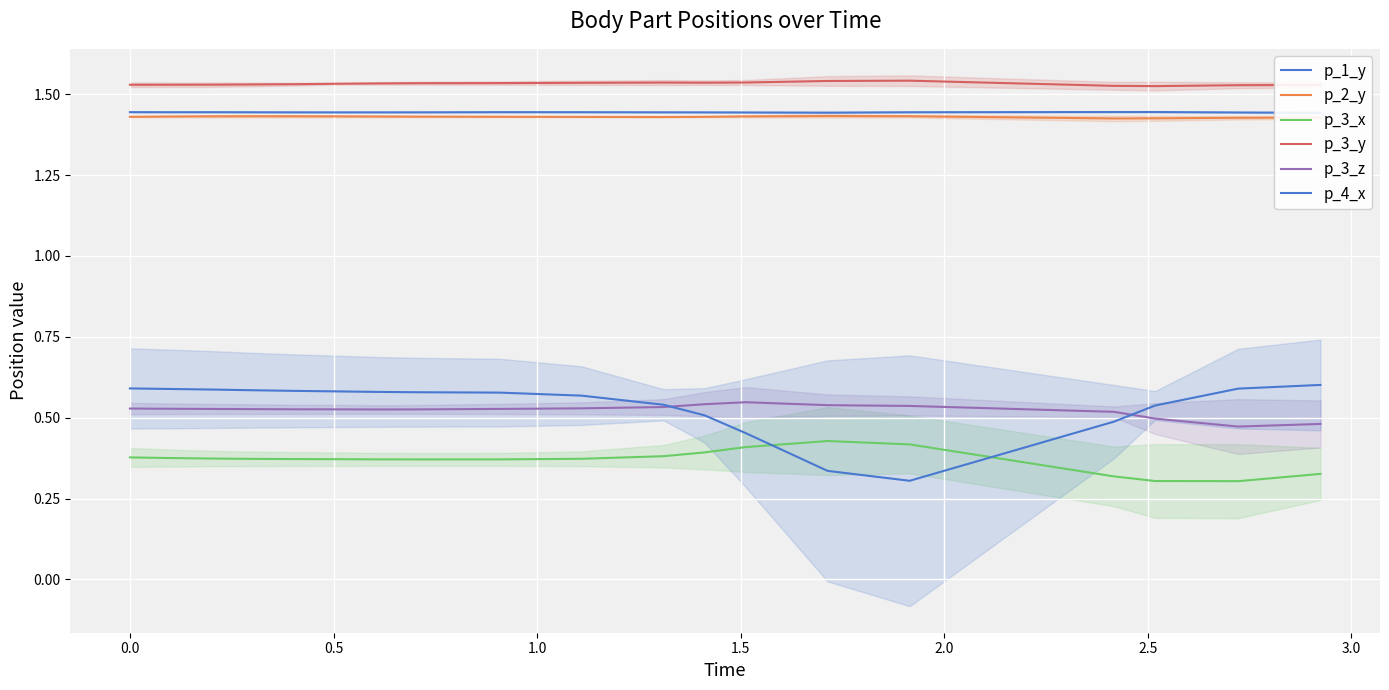

True or false: p_3_z and p_4_x cross at least once.

True